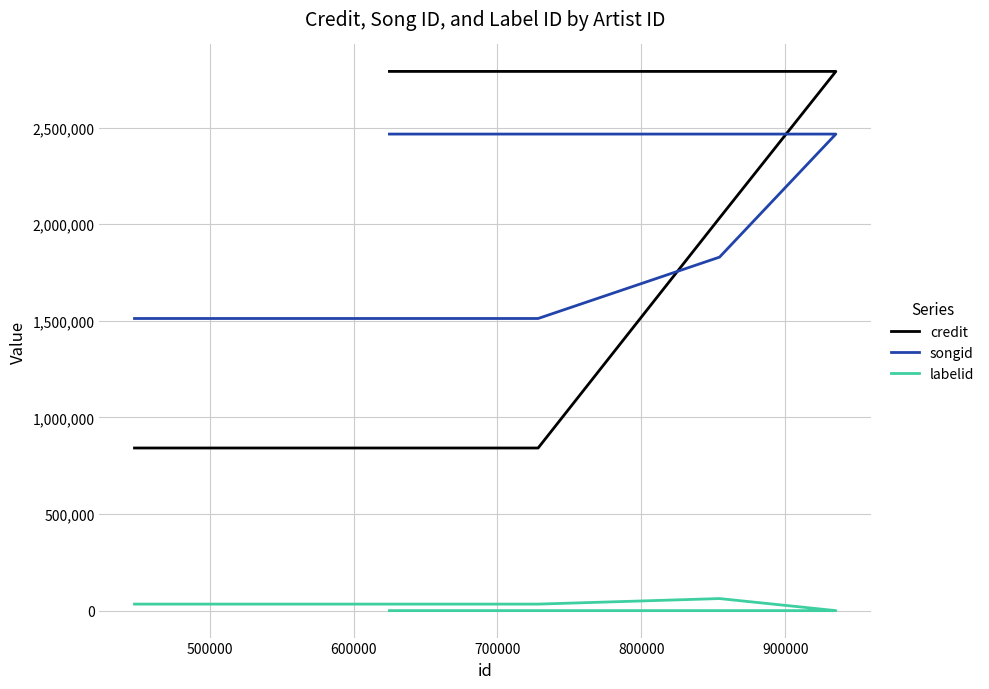

Which series has the largest total across all categories?

songid